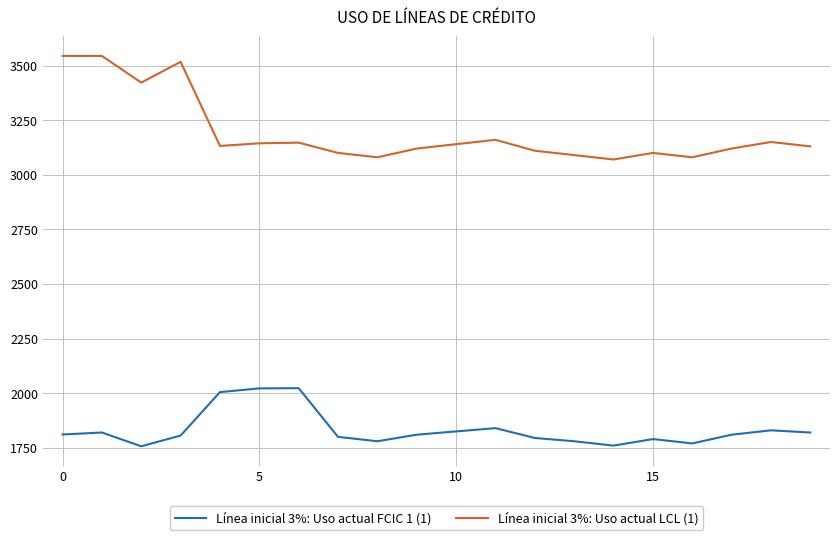

Which series has the widest spread of values?

Línea inicial 3%: Uso actual LCL (1)